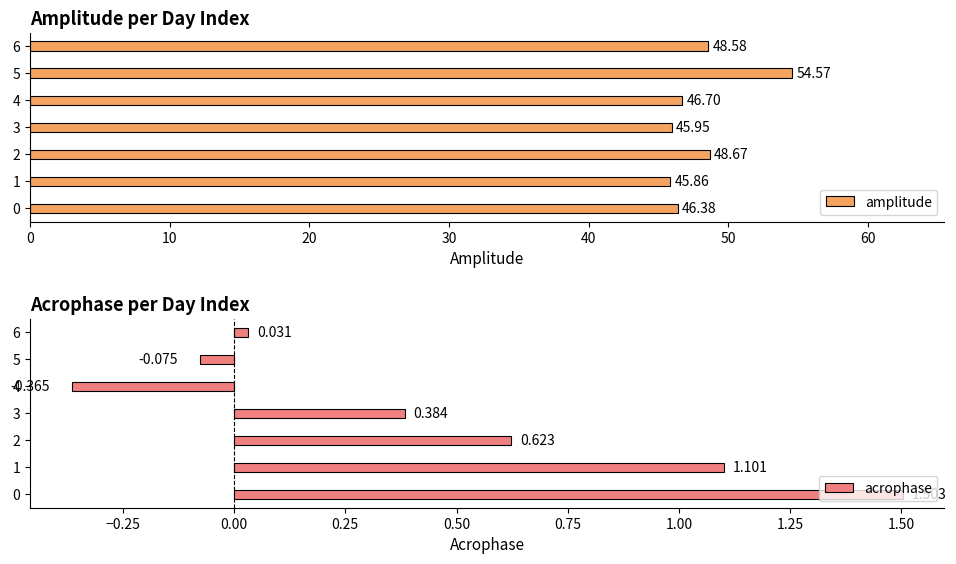

Are the bars grouped side by side (vs. stacked)?

Yes